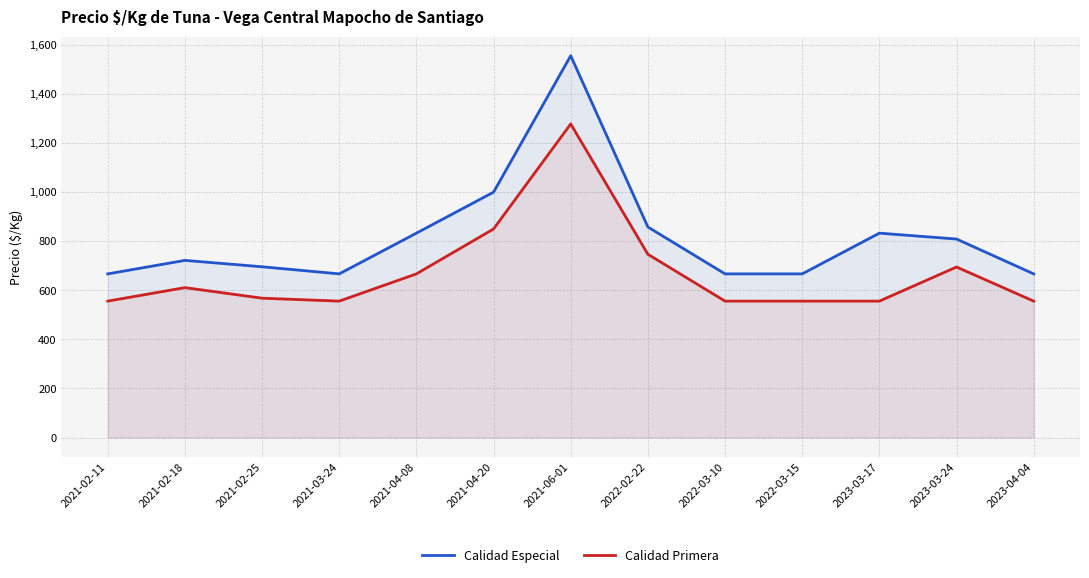

Reading left to right, extract all data points from this chart.

Calidad Especial: 2021-02-11=667	2021-02-18=722	2021-02-25=696	2021-03-24=667	2021-04-08=833	2021-04-20=1000	2021-06-01=1556	2022-02-22=858	2022-03-10=667	2022-03-15=667	2023-03-17=833	2023-03-24=809	2023-04-04=667
Calidad Primera: 2021-02-11=556	2021-02-18=611	2021-02-25=568	2021-03-24=556	2021-04-08=667	2021-04-20=850	2021-06-01=1278	2022-02-22=747	2022-03-10=556	2022-03-15=556	2023-03-17=556	2023-03-24=695	2023-04-04=556